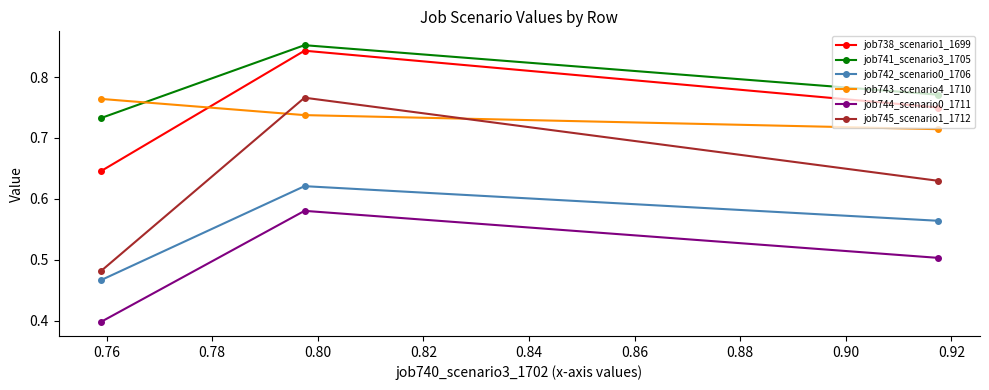

Which series has the largest total across all categories?

job741_scenario3_1705